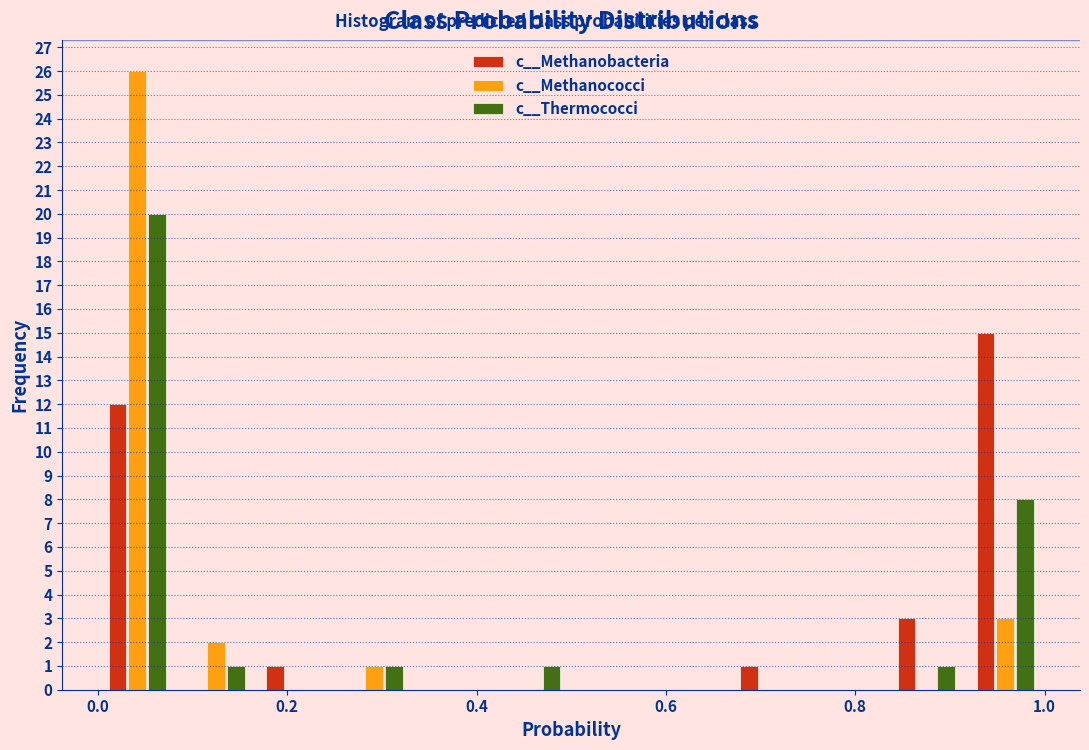

Reading left to right, list every range on the x-axis with the height of the bar of each series over it. Neither the bar edges nor the heights are printed on the chart, so give them approximately, as read against the axes.

0.00 to 0.08: c__Methanobacteria=12	c__Methanococci=26	c__Thermococci=20
0.08 to 0.16: c__Methanobacteria=0	c__Methanococci=2	c__Thermococci=1
0.16 to 0.26: c__Methanobacteria=1	c__Methanococci=0	c__Thermococci=0
0.26 to 0.34: c__Methanobacteria=0	c__Methanococci=1	c__Thermococci=1
0.34 to 0.42: c__Methanobacteria=0	c__Methanococci=0	c__Thermococci=0
0.42 to 0.50: c__Methanobacteria=0	c__Methanococci=0	c__Thermococci=1
0.50 to 0.58: c__Methanobacteria=0	c__Methanococci=0	c__Thermococci=0
0.58 to 0.66: c__Methanobacteria=0	c__Methanococci=0	c__Thermococci=0
0.66 to 0.76: c__Methanobacteria=1	c__Methanococci=0	c__Thermococci=0
0.76 to 0.84: c__Methanobacteria=0	c__Methanococci=0	c__Thermococci=0
0.84 to 0.92: c__Methanobacteria=3	c__Methanococci=0	c__Thermococci=1
0.92 to 1.00: c__Methanobacteria=15	c__Methanococci=3	c__Thermococci=8